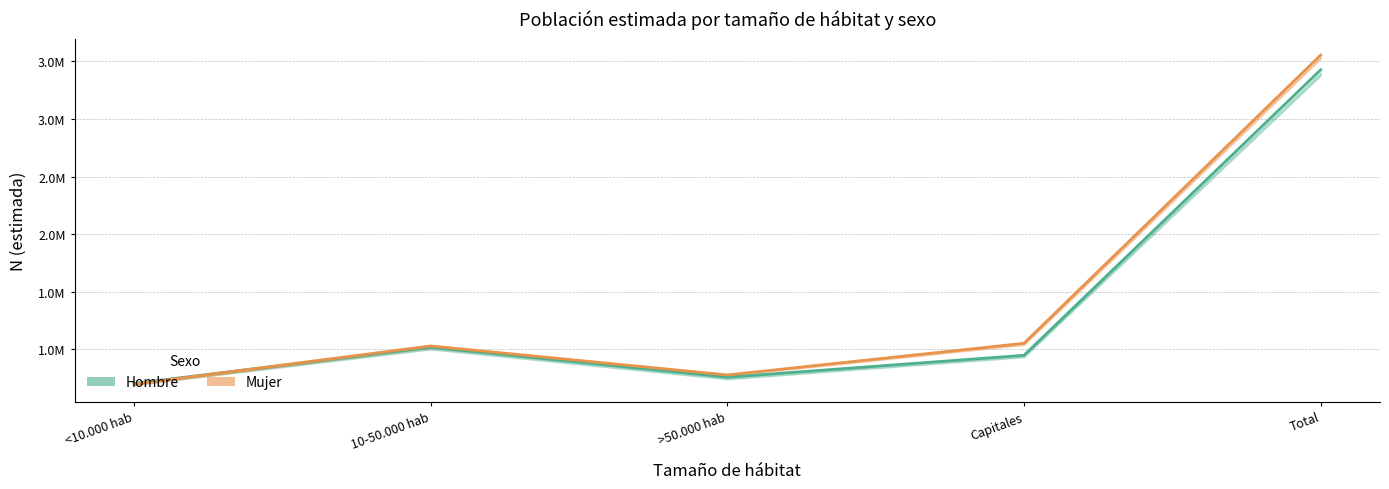

What is the spread (max minus min) of values at <10.000 hab?

6419